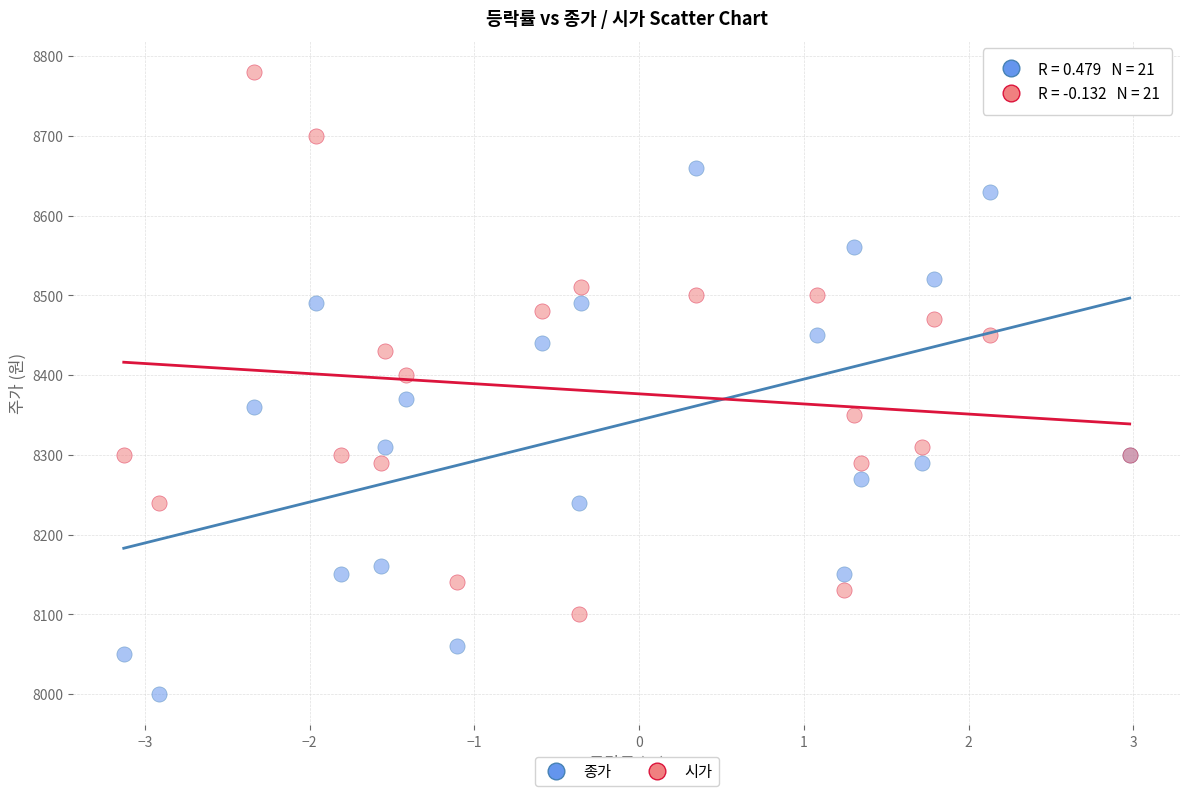

Which series contains the lowest Y value?

종가